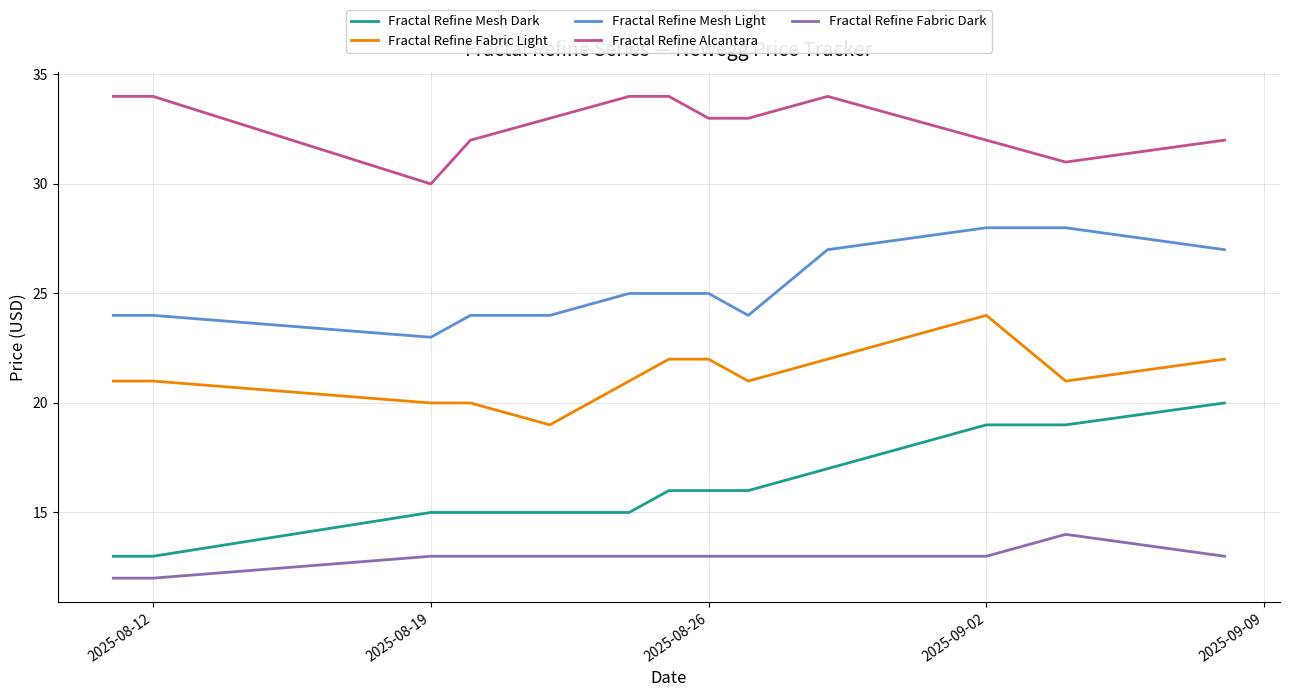

Rank the series by their average value, from lowest to highest.

Fractal Refine Fabric Dark, Fractal Refine Mesh Dark, Fractal Refine Fabric Light, Fractal Refine Mesh Light, Fractal Refine Alcantara